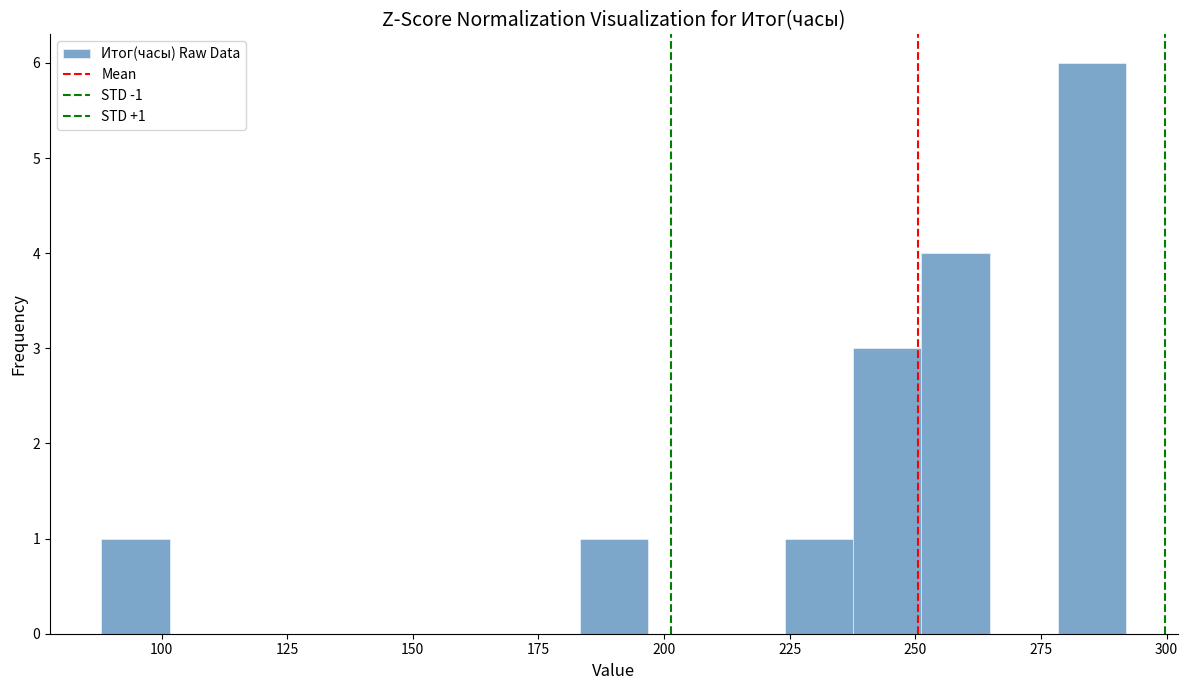

Around what value on the x-axis is the tallest bar? Give the approximate position of its centre, as read against the axis.

285